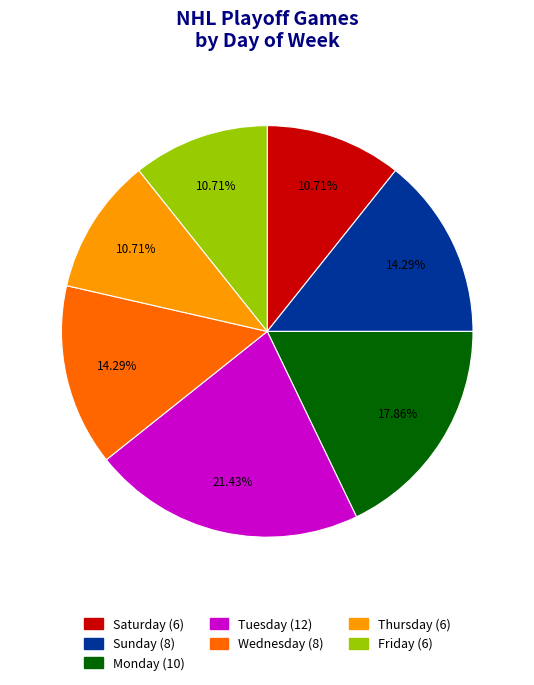

Count the number of slices in the pie.

7